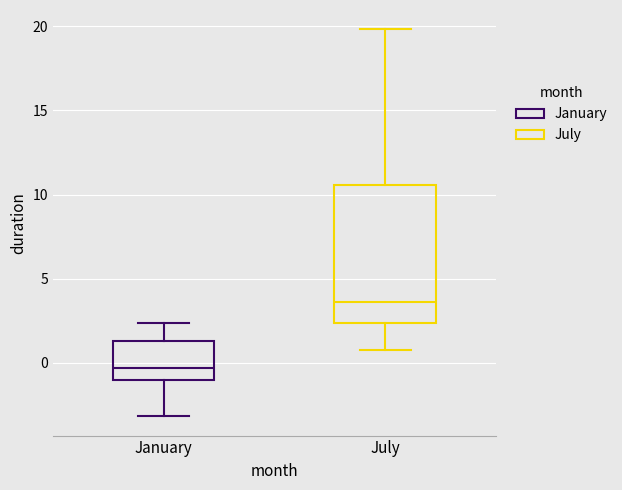

Reading left to right, read every box against the y-axis: the position of its median line, the range the box covers, and the ends of its whiskers. The values are not printed on the chart, so give them approximately, as read against the axis.

January: median -0.5, box -1.0 to 1.5, whiskers -3.0 to 2.5
July: median 3.5, box 2.5 to 10.5, whiskers 1.0 to 20.0